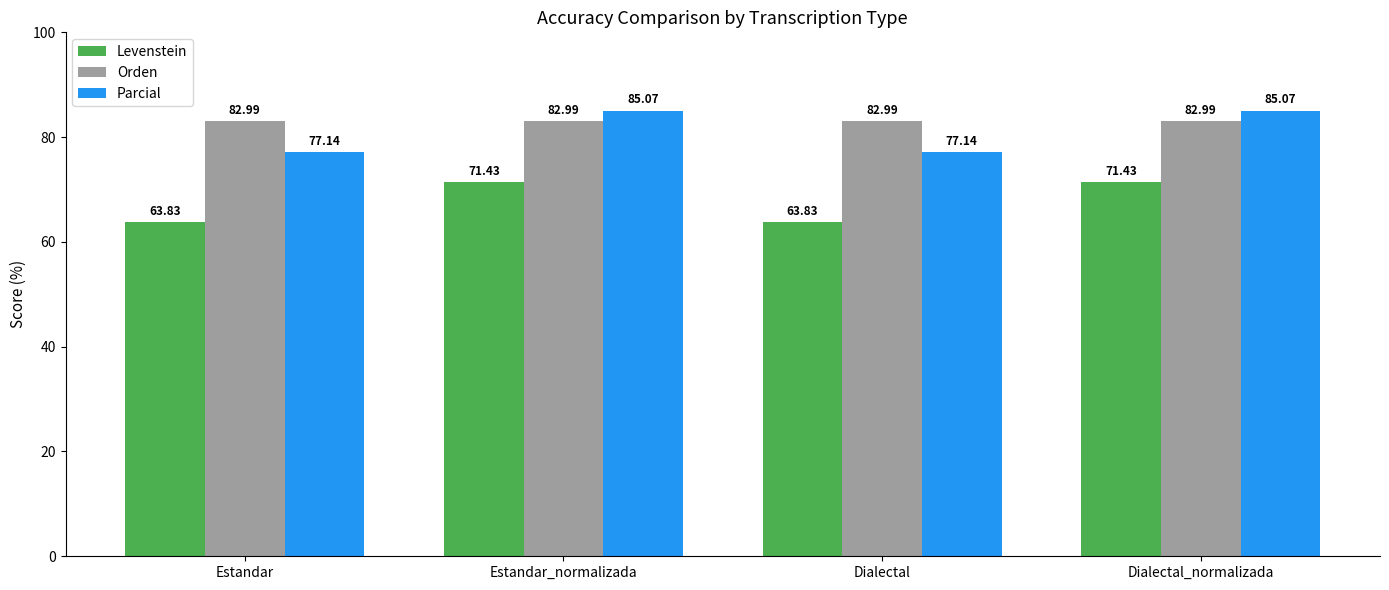

What is the label of the 4th bar from the left?

Dialectal_normalizada